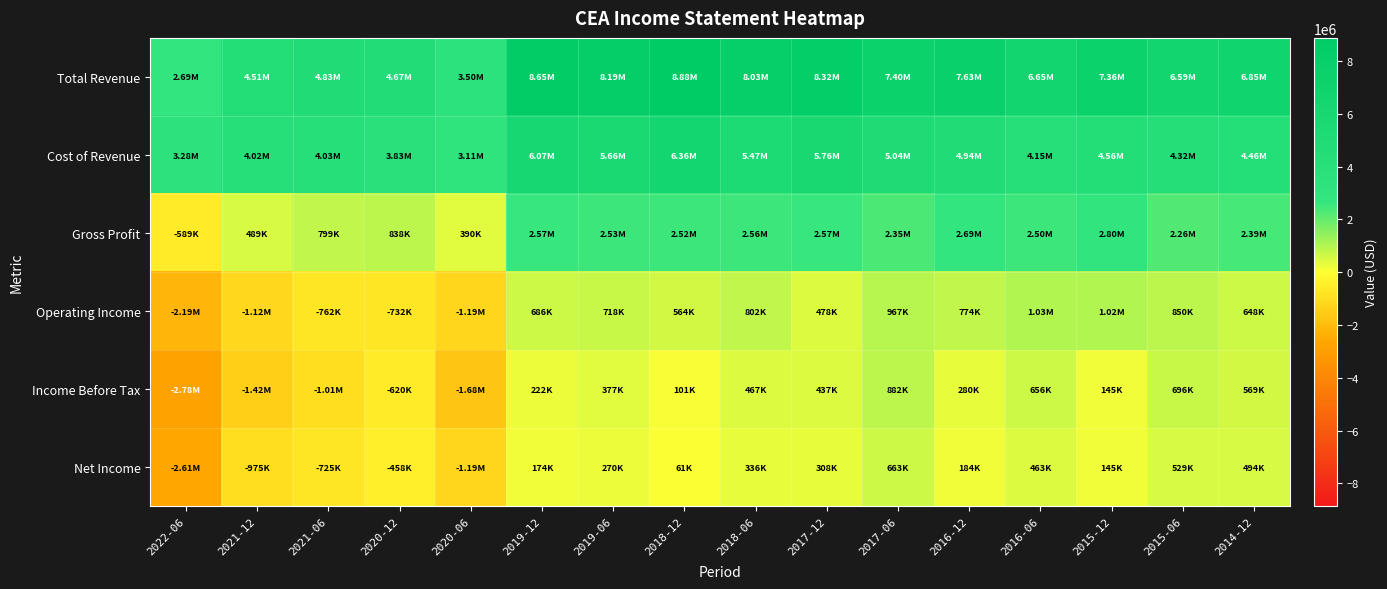

Reading left to right, what are all the values shown in this chart?

Total Revenue: 2022-06=2694100	2021-12=4512400	2021-06=4831600	2020-12=4672700	2020-06=3502100	2019-12=8648100	2019-06=8193200	2018-12=8875400	2018-06=8031100	2017-12=8322900	2017-06=7398100	2016-12=7634600	2016-06=6648100	2015-12=7360800	2015-06=6585100	2014-12=6848400
Cost of Revenue: 2022-06=3282800	2021-12=4023900	2021-06=4032300	2020-12=3834800	2020-06=3112700	2019-12=6073400	2019-06=5664300	2018-12=6359500	2018-06=5473700	2017-12=5755500	2017-06=5043400	2016-12=4942200	2016-06=4146600	2015-12=4563900	2015-06=4322000	2014-12=4455800
Gross Profit: 2022-06=-588700	2021-12=488600	2021-06=799300	2020-12=837800	2020-06=389500	2019-12=2574600	2019-06=2528800	2018-12=2516000	2018-06=2557400	2017-12=2567500	2017-06=2354600	2016-12=2692400	2016-06=2501600	2015-12=2796900	2015-06=2263100	2014-12=2392600
Operating Income: 2022-06=-2187700	2021-12=-1119900	2021-06=-761800	2020-12=-732100	2020-06=-1194500	2019-12=685600	2019-06=717700	2018-12=564100	2018-06=802500	2017-12=477500	2017-06=967100	2016-12=773800	2016-06=1027000	2015-12=1023900	2015-06=849800	2014-12=648000
Income Before Tax: 2022-06=-2783300	2021-12=-1424400	2021-06=-1013400	2020-12=-620100	2020-06=-1675000	2019-12=221500	2019-06=377000	2018-12=100600	2018-06=466700	2017-12=436800	2017-06=882000	2016-12=279700	2016-06=655800	2015-12=145300	2015-06=695700	2014-12=568600
Net Income: 2022-06=-2608100	2021-12=-975200	2021-06=-725000	2020-12=-458500	2020-06=-1189000	2019-12=174100	2019-06=270200	2018-12=61200	2018-06=335800	2017-12=308100	2017-06=663200	2016-12=184200	2016-06=463400	2015-12=144700	2015-06=528600	2014-12=494200